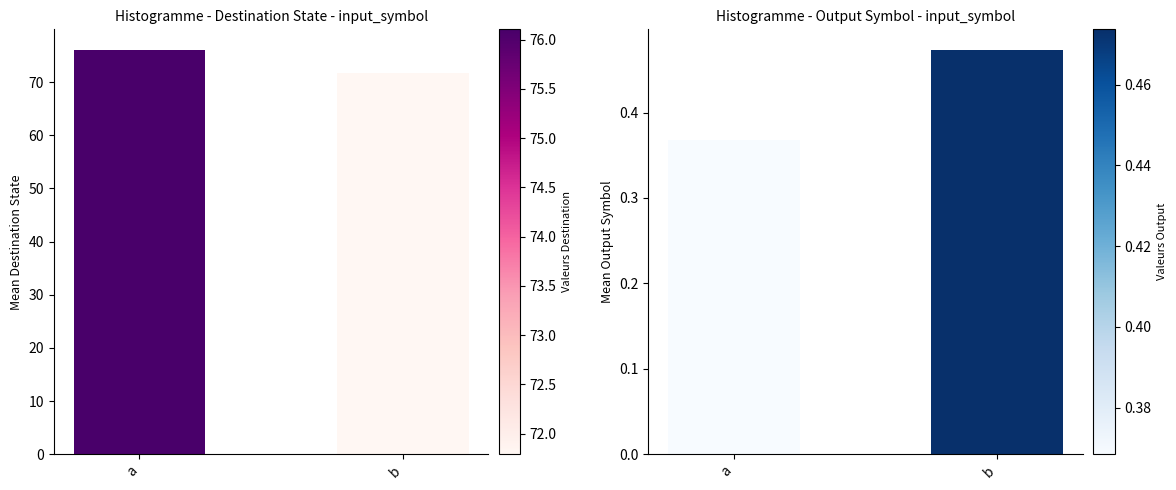

Where is avg_output_symbol nearest to the value 0?

a